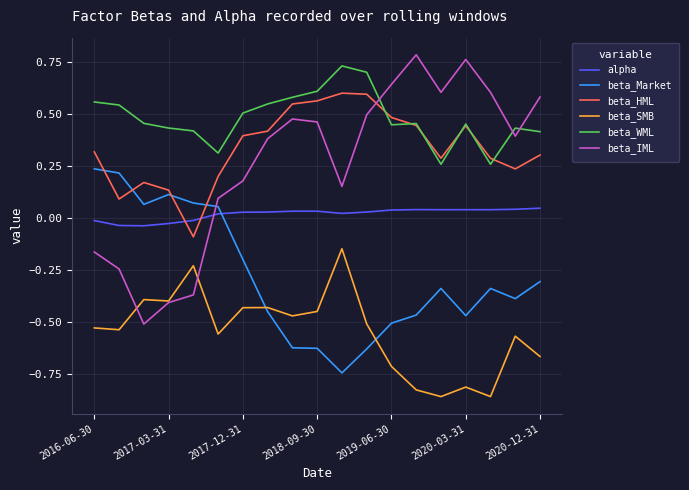

Does the chart have visible grid lines?

Yes